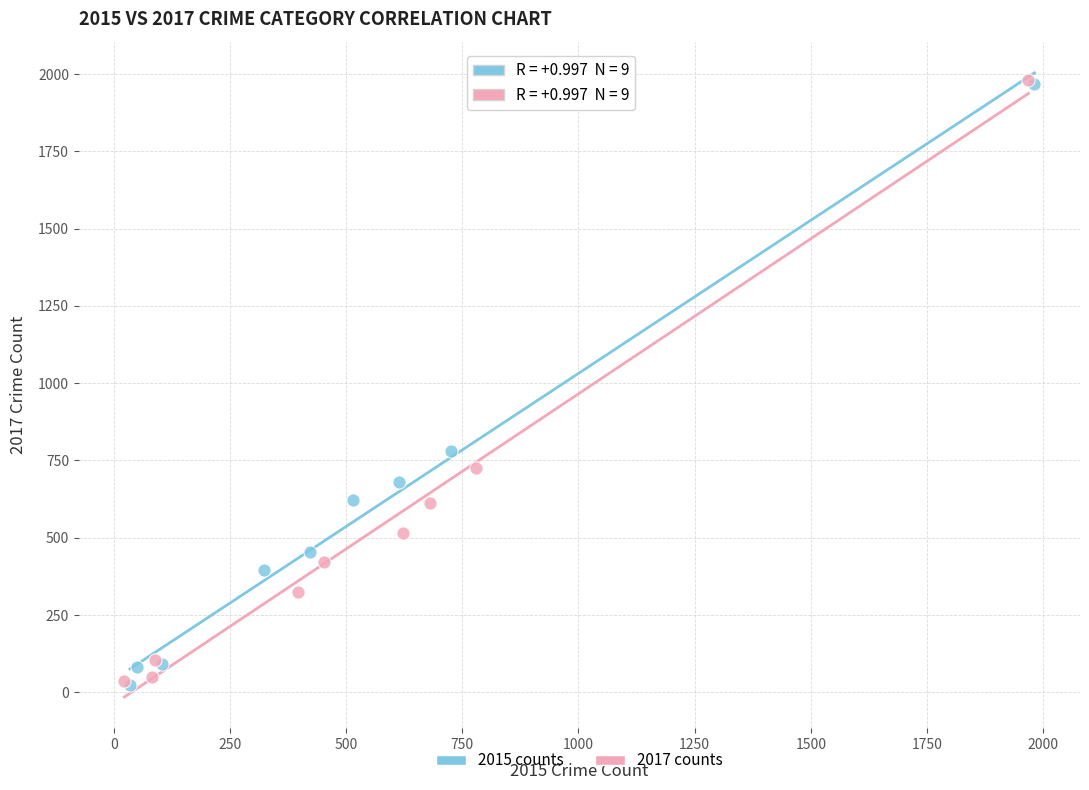

What are all the series names shown in the legend?

2015 counts, 2017 counts